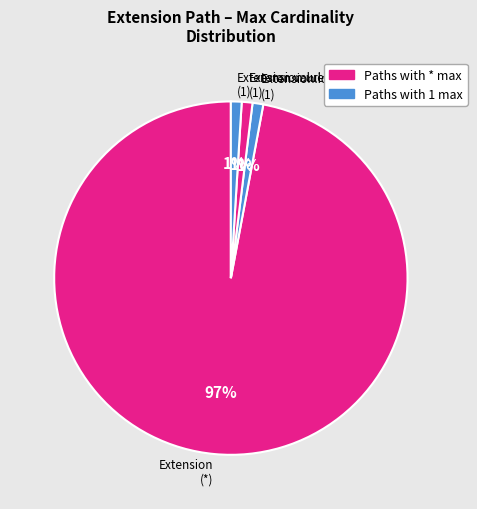

To the nearest percent, what percentage of the pie is Extension.url (1)?

1%